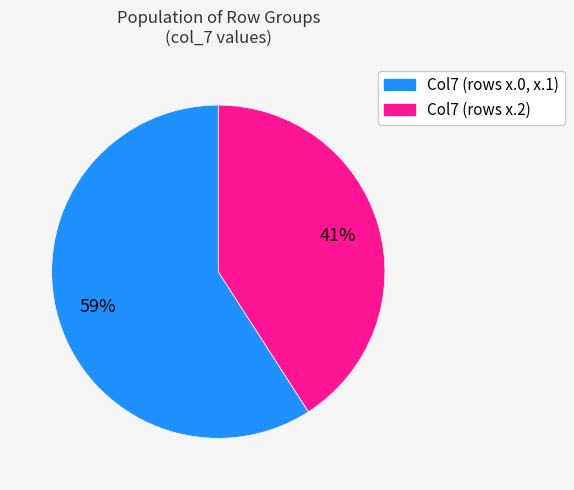

Is there a majority slice in this chart?

Yes